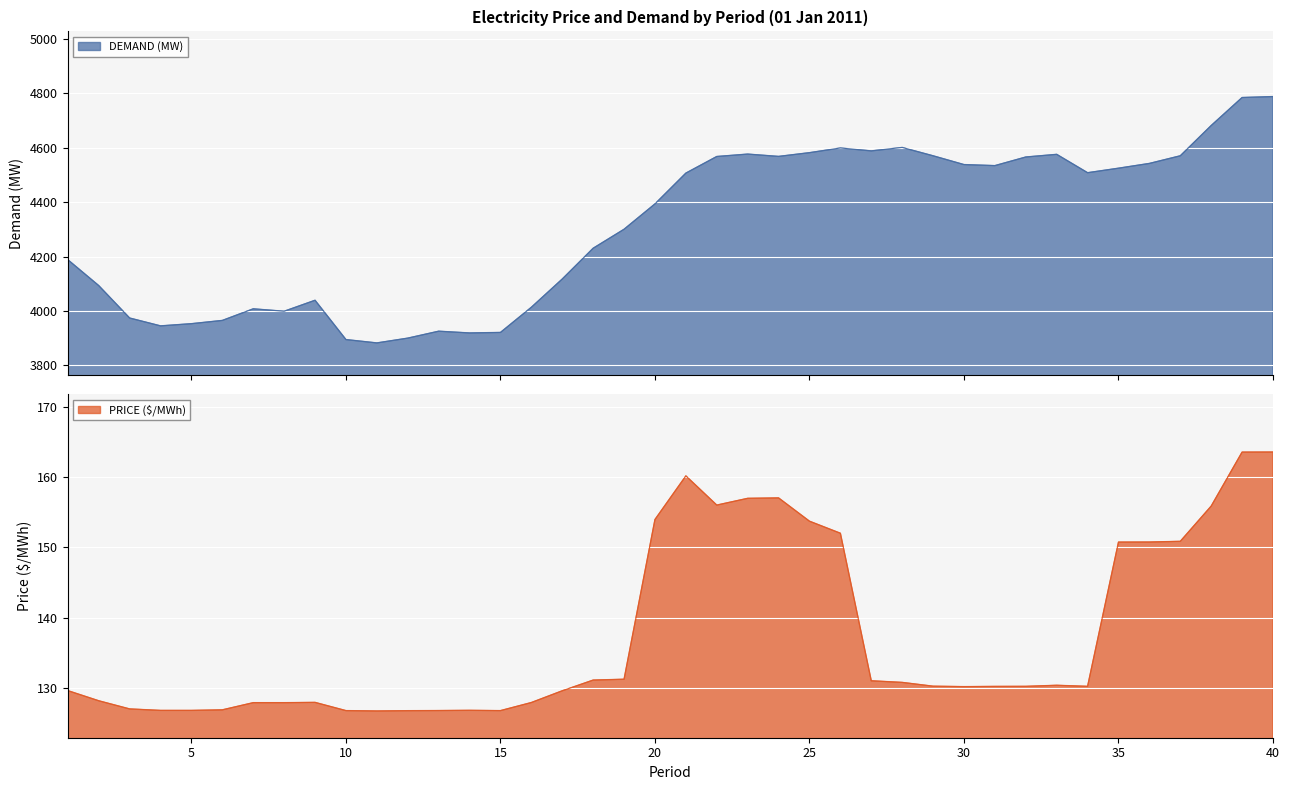

What is the sum of all DEMAND (MW) values?

172428.6